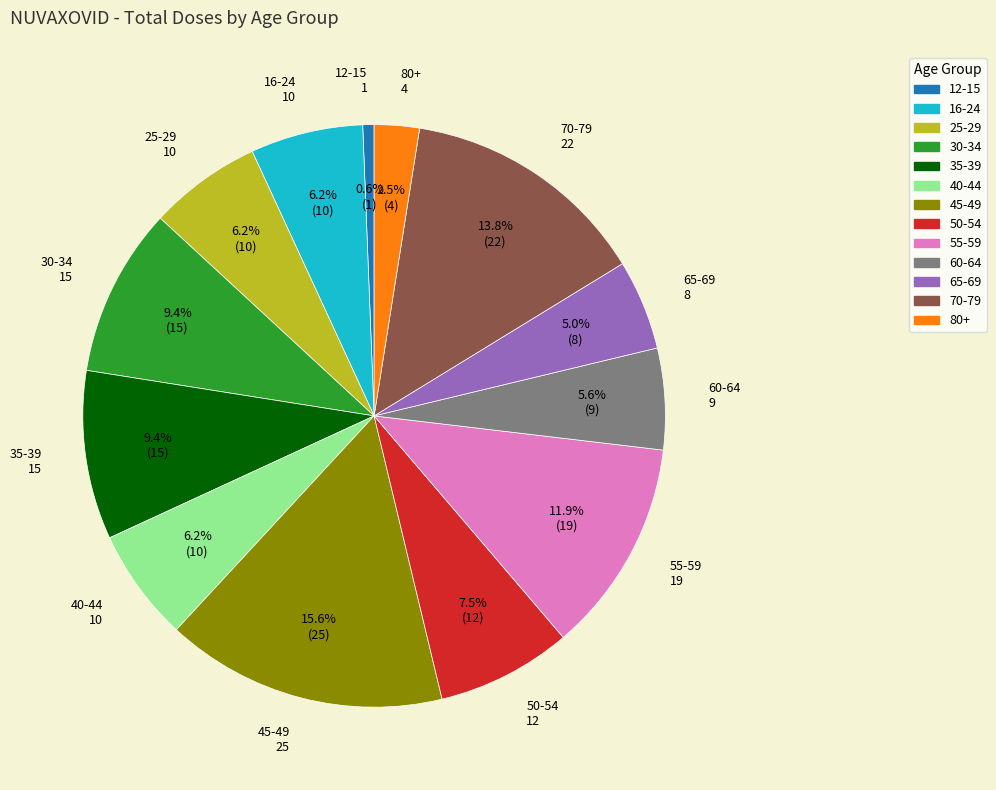

What percentage is NOT represented by 12-15?

99.4%